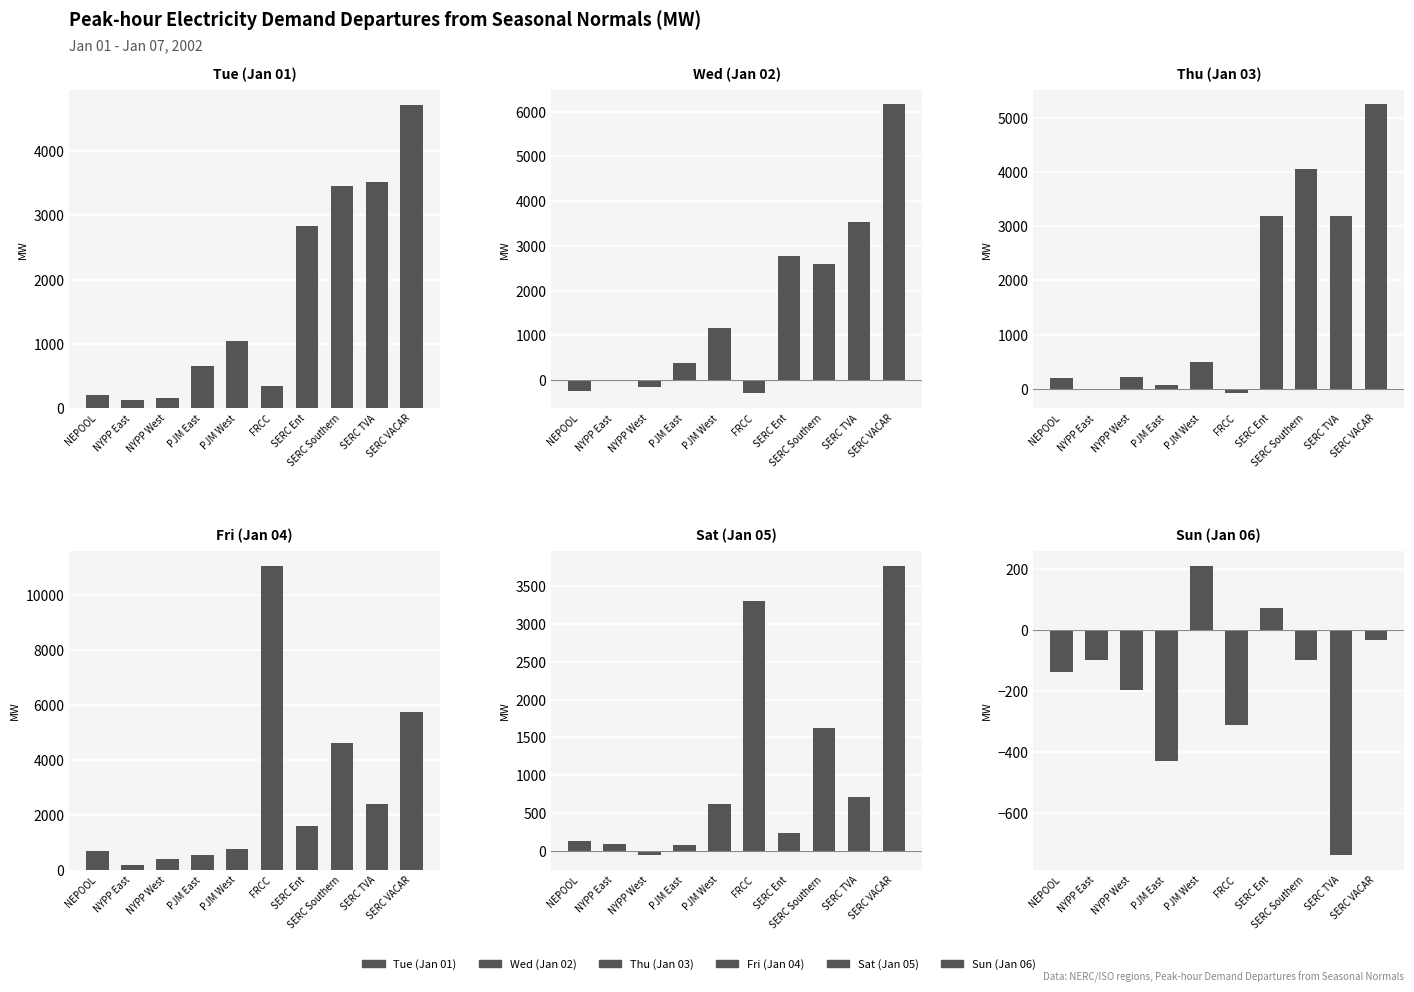

Which series changed the most between NEPOOL and SERC Ent?

Wed (Jan 02)